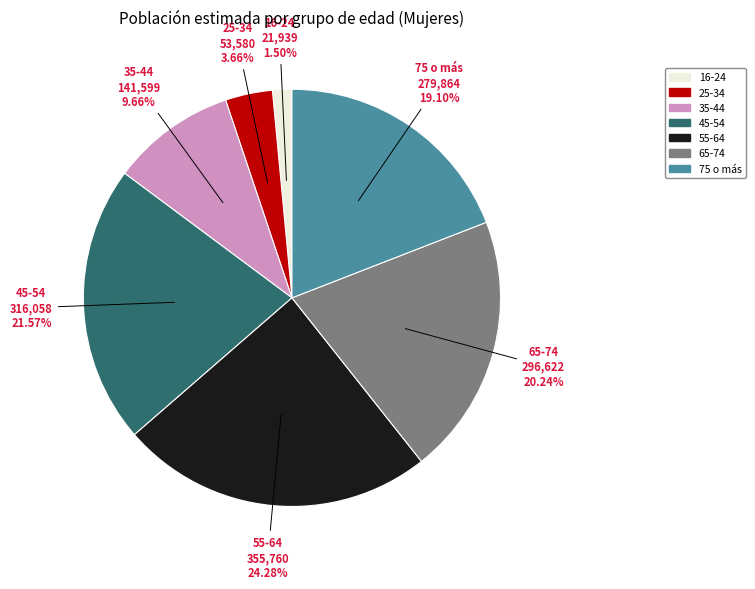

How many slices are in this pie chart?

7